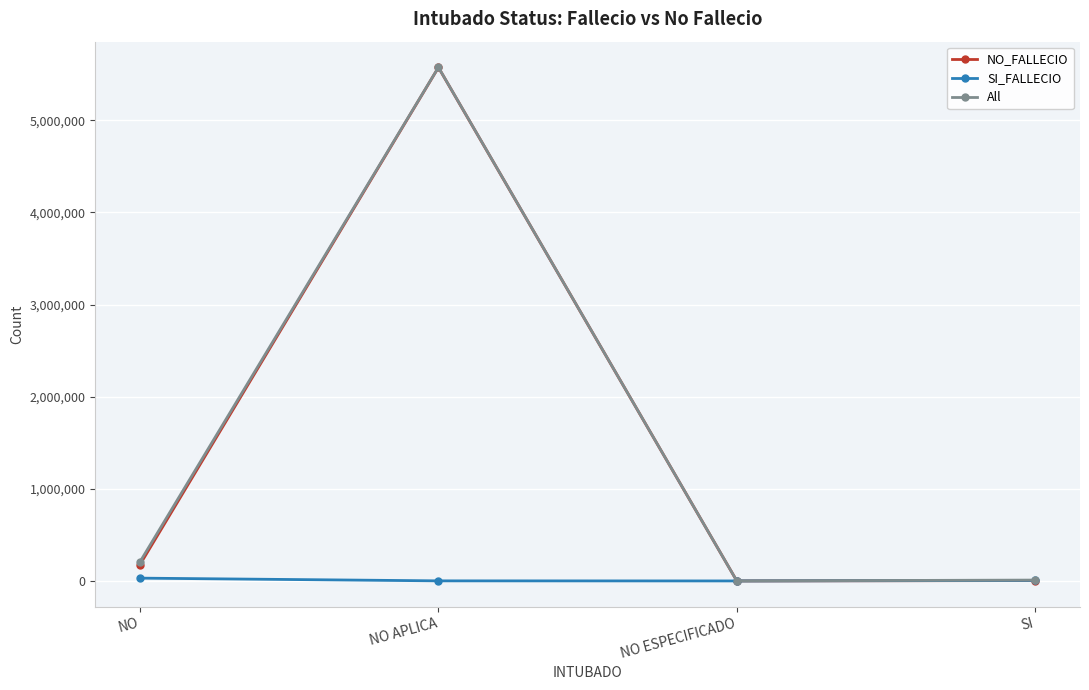

At which label is All closest to 2787906?

NO